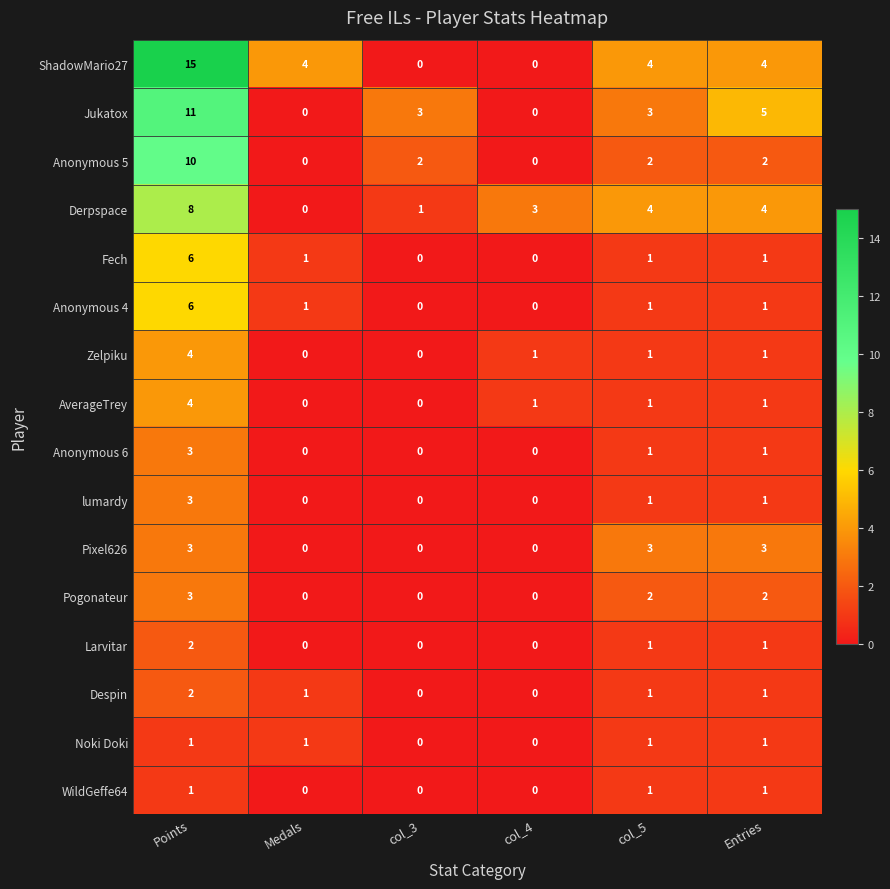

The value of Anonymous 5 at Points is 13. True or false?

False